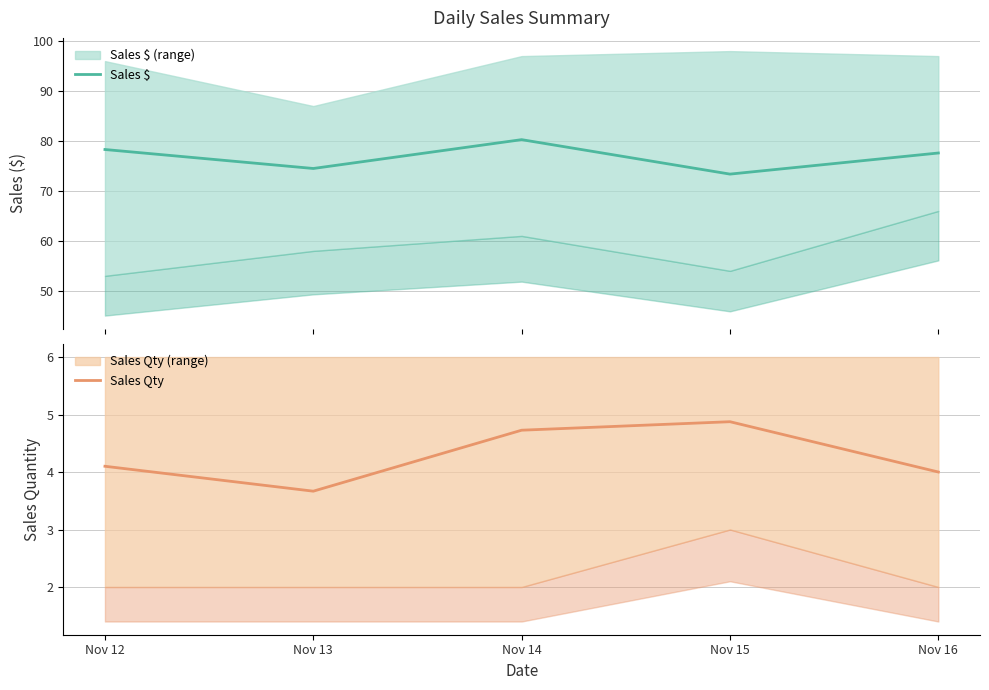

What is the sum of all Sales $ values?

384.0